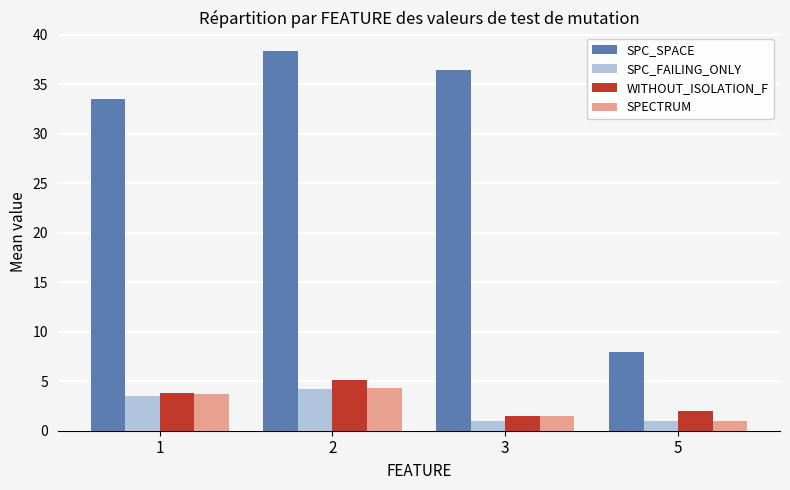

List the labels in order of WITHOUT_ISOLATION_F value, smallest first.

3, 5, 1, 2